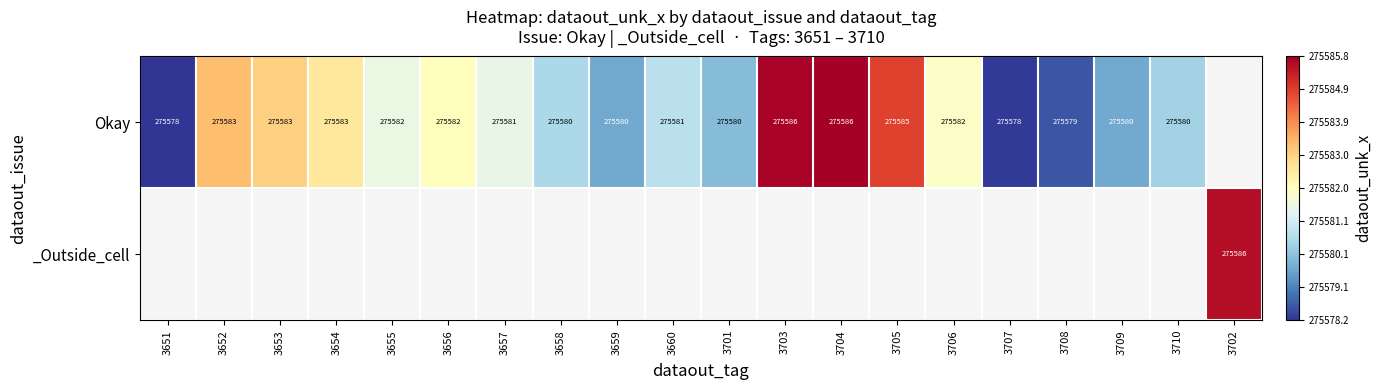

Is the value of _Outside_cell at 3656 greater than the value of Okay at 3705?

No